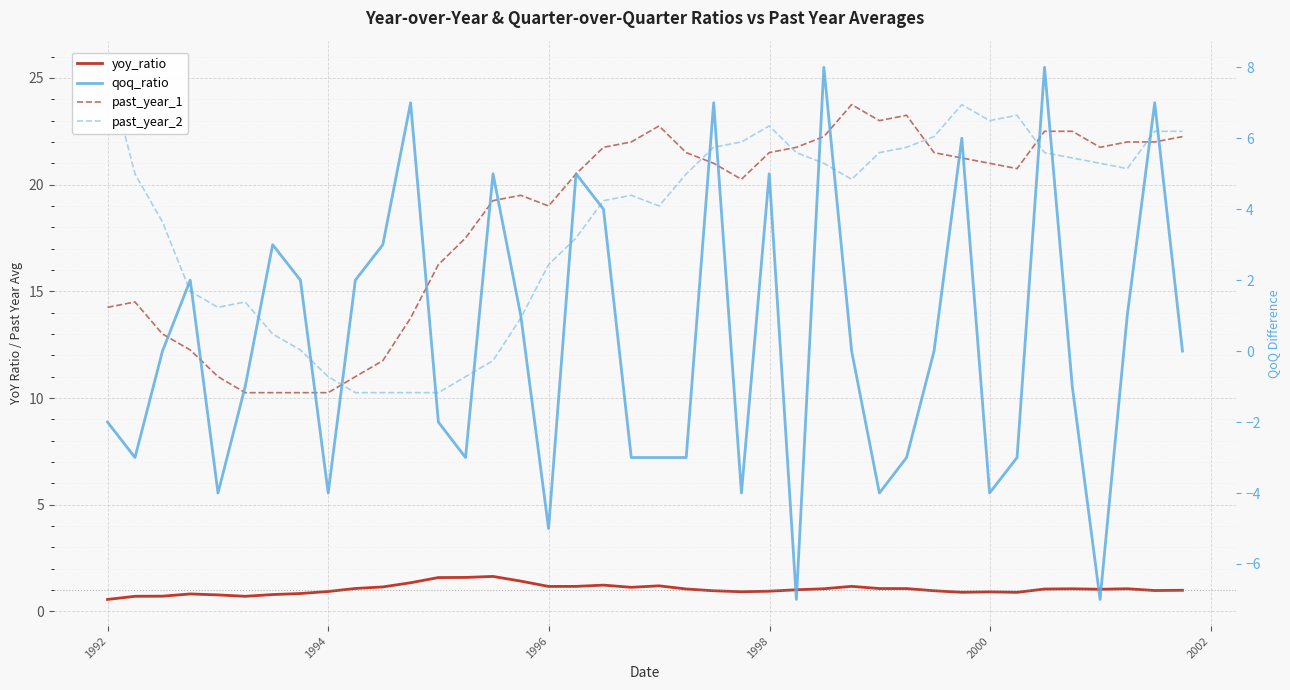

Reading right to left, list all the values displayed in this chart.

yoy_ratio: 1.0	1.0	1.1	1.0	1.1	1.0	0.9	0.9	0.9	1.0	1.1	1.1	1.2	1.1	1.0	0.9	0.9	1.0	1.0	1.2	1.1	1.2	1.2	1.2	1.4	1.6	1.6	1.6	1.3	1.1	1.1	0.9	0.8	0.8	0.7	0.8	0.8	0.7	0.7	0.6
past_year_1: 22.2	22.0	22.0	21.8	22.5	22.5	20.8	21.0	21.2	21.5	23.2	23.0	23.8	22.2	21.8	21.5	20.2	21.0	21.5	22.8	22.0	21.8	20.5	19.0	19.5	19.2	17.5	16.2	13.8	11.8	11.0	10.2	10.2	10.2	10.2	11.0	12.2	13.0	14.5	14.2
past_year_2: 22.5	22.5	20.8	21.0	21.2	21.5	23.2	23.0	23.8	22.2	21.8	21.5	20.2	21.0	21.5	22.8	22.0	21.8	20.5	19.0	19.5	19.2	17.5	16.2	13.8	11.8	11.0	10.2	10.2	10.2	10.2	11.0	12.2	13.0	14.5	14.2	15.0	18.2	20.5	25.5
qoq_ratio: 0.0	7.0	1.0	-7.0	-1.0	8.0	-3.0	-4.0	6.0	0.0	-3.0	-4.0	0.0	8.0	-7.0	5.0	-4.0	7.0	-3.0	-3.0	-3.0	4.0	5.0	-5.0	1.0	5.0	-3.0	-2.0	7.0	3.0	2.0	-4.0	2.0	3.0	-1.0	-4.0	2.0	0.0	-3.0	-2.0